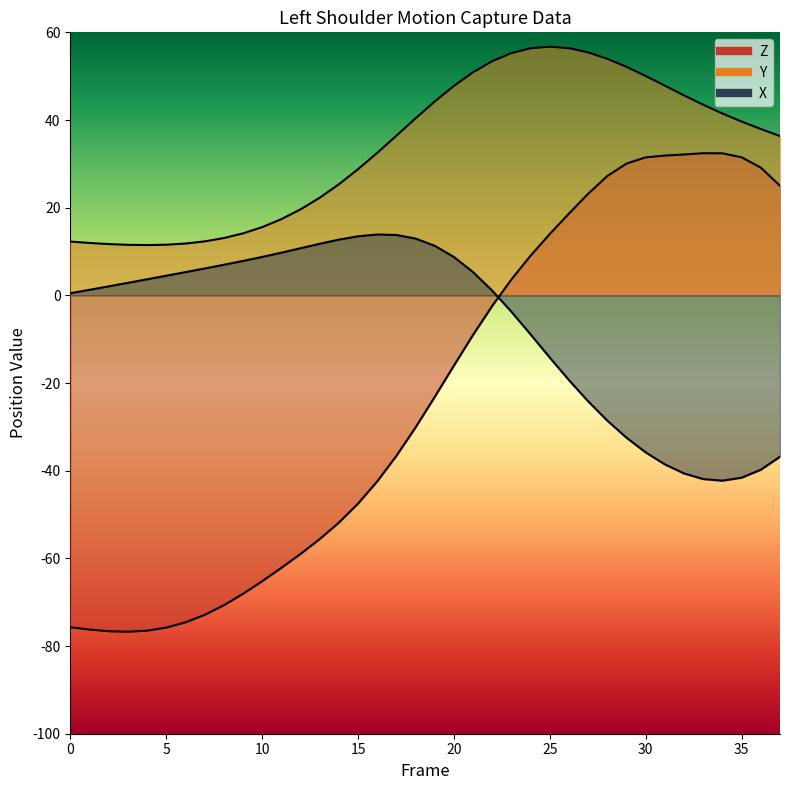

Between 16 and 23, which is larger?

16